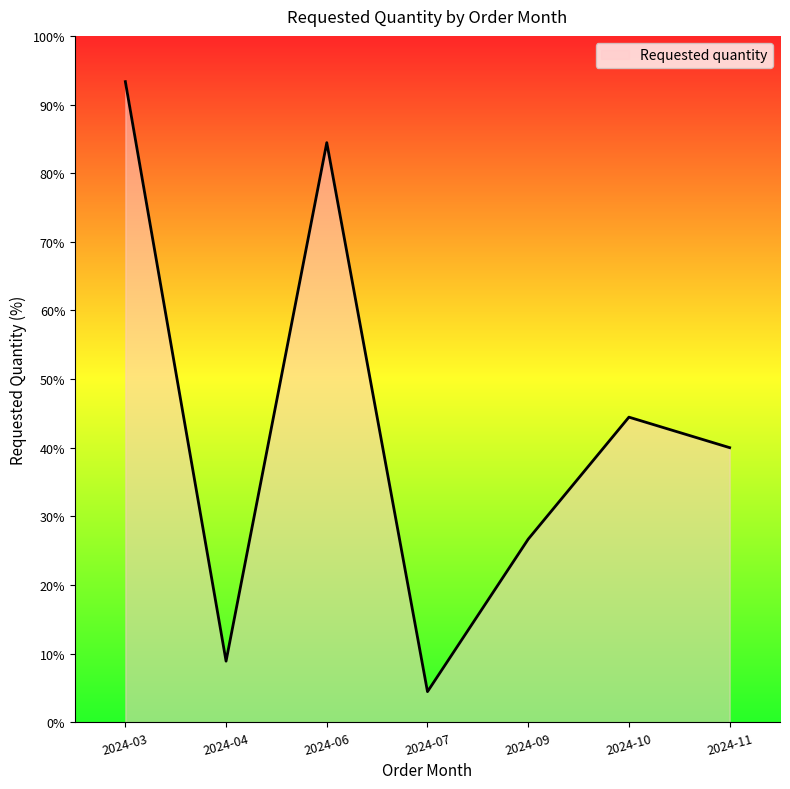

Rank the categories by value from lowest to highest.

2024-07, 2024-04, 2024-09, 2024-11, 2024-10, 2024-06, 2024-03